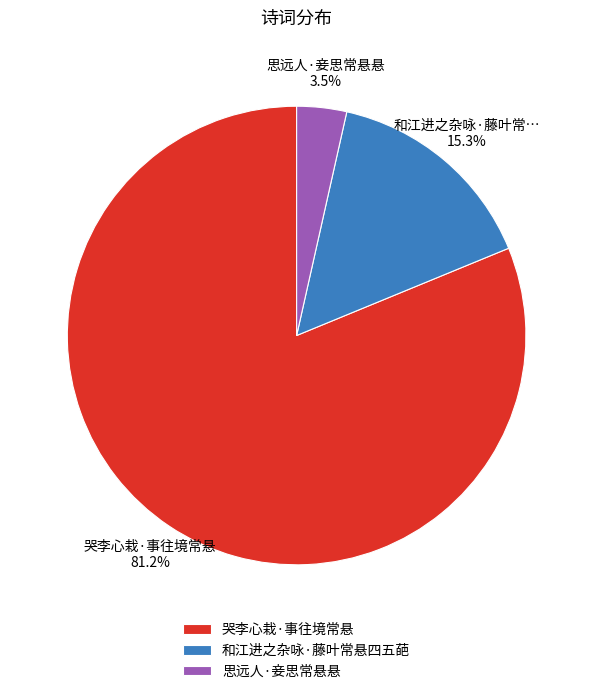

Approximately how many times larger is the value at 哭李心栽·事往境常悬 compared to 和江进之杂咏·藤叶常悬四五葩?

5.3